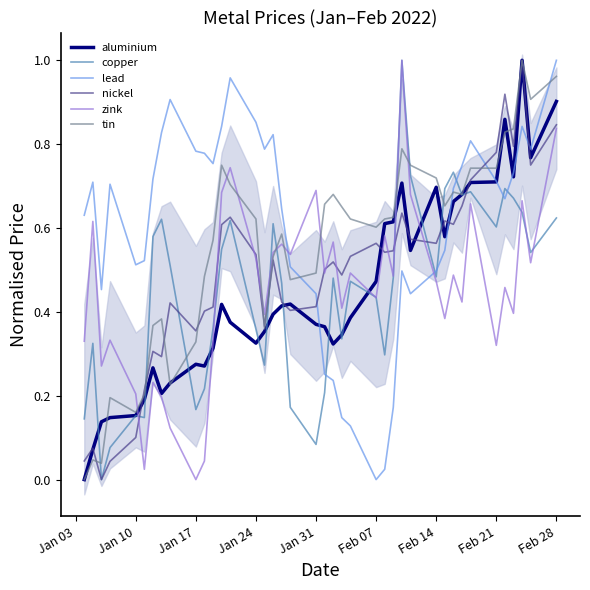

Reading left to right, list all the values displayed in this chart.

aluminium: 0.0	0.1	0.1	0.1	0.2	0.2	0.3	0.2	0.2	0.3	0.3	0.3	0.4	0.4	0.3	0.4	0.4	0.4	0.4	0.4	0.4	0.3	0.3	0.4	0.5	0.6	0.6	0.7	0.5	0.7	0.6	0.7	0.7	0.7	0.7	0.9	0.7	1.0	0.8	0.9
copper: 0.1	0.3	0.0	0.1	0.2	0.1	0.6	0.6	0.5	0.2	0.2	0.4	0.5	0.6	0.4	0.3	0.6	0.5	0.2	0.1	0.2	0.5	0.3	0.5	0.4	0.3	0.5	1.0	0.7	0.5	0.7	0.7	0.7	0.7	0.6	0.7	0.7	0.6	0.5	0.6
lead: 0.6	0.7	0.5	0.7	0.5	0.5	0.7	0.8	0.9	0.8	0.8	0.8	0.8	1.0	0.9	0.8	0.8	0.6	0.5	0.4	0.3	0.2	0.1	0.1	0.0	0.0	0.2	0.5	0.4	0.5	0.5	0.7	0.7	0.8	0.7	0.7	0.7	0.8	0.8	1.0
nickel: 0.0	0.1	0.0	0.0	0.1	0.2	0.3	0.3	0.4	0.4	0.4	0.4	0.6	0.6	0.5	0.4	0.5	0.4	0.4	0.4	0.5	0.5	0.5	0.5	0.6	0.5	0.5	0.6	0.6	0.6	0.6	0.6	0.7	0.7	0.8	0.9	0.8	1.0	0.8	0.8
zink: 0.3	0.6	0.3	0.3	0.2	0.0	0.2	0.2	0.1	0.0	0.0	0.3	0.7	0.7	0.5	0.4	0.5	0.6	0.5	0.7	0.5	0.6	0.4	0.5	0.4	0.6	0.5	1.0	0.7	0.5	0.4	0.5	0.4	0.7	0.3	0.5	0.4	0.7	0.5	0.8
tin: 0.0	0.0	0.0	0.2	0.2	0.2	0.4	0.4	0.2	0.3	0.5	0.6	0.7	0.7	0.6	0.4	0.5	0.6	0.5	0.5	0.7	0.7	0.7	0.6	0.6	0.6	0.6	0.8	0.7	0.7	0.7	0.7	0.7	0.7	0.7	0.8	0.8	1.0	0.9	1.0